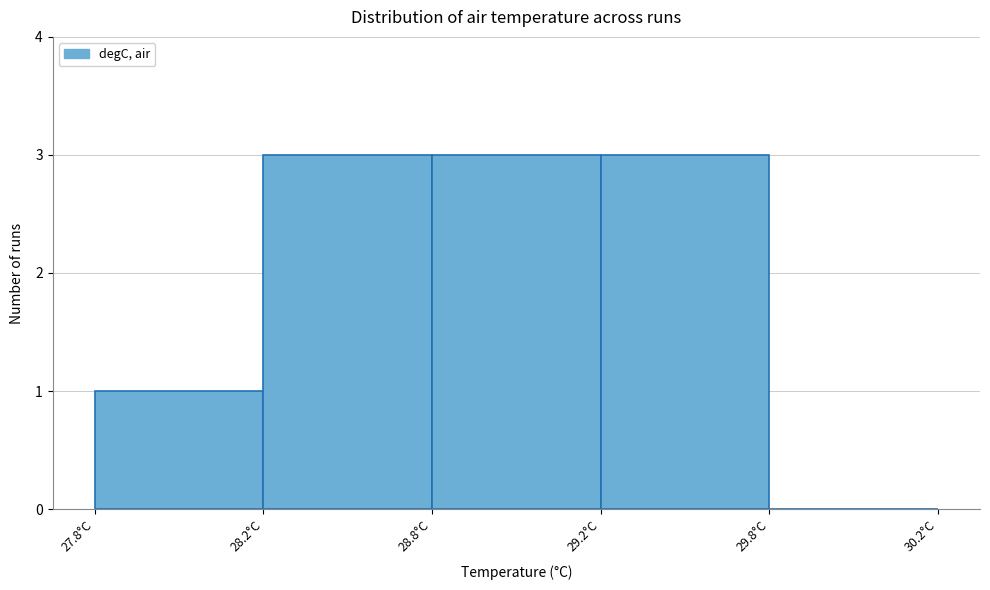

Reading left to right, transcribe all the data shown in this chart.

27.8°C=1	28.2°C=3	28.8°C=3	29.2°C=3	29.8°C=0